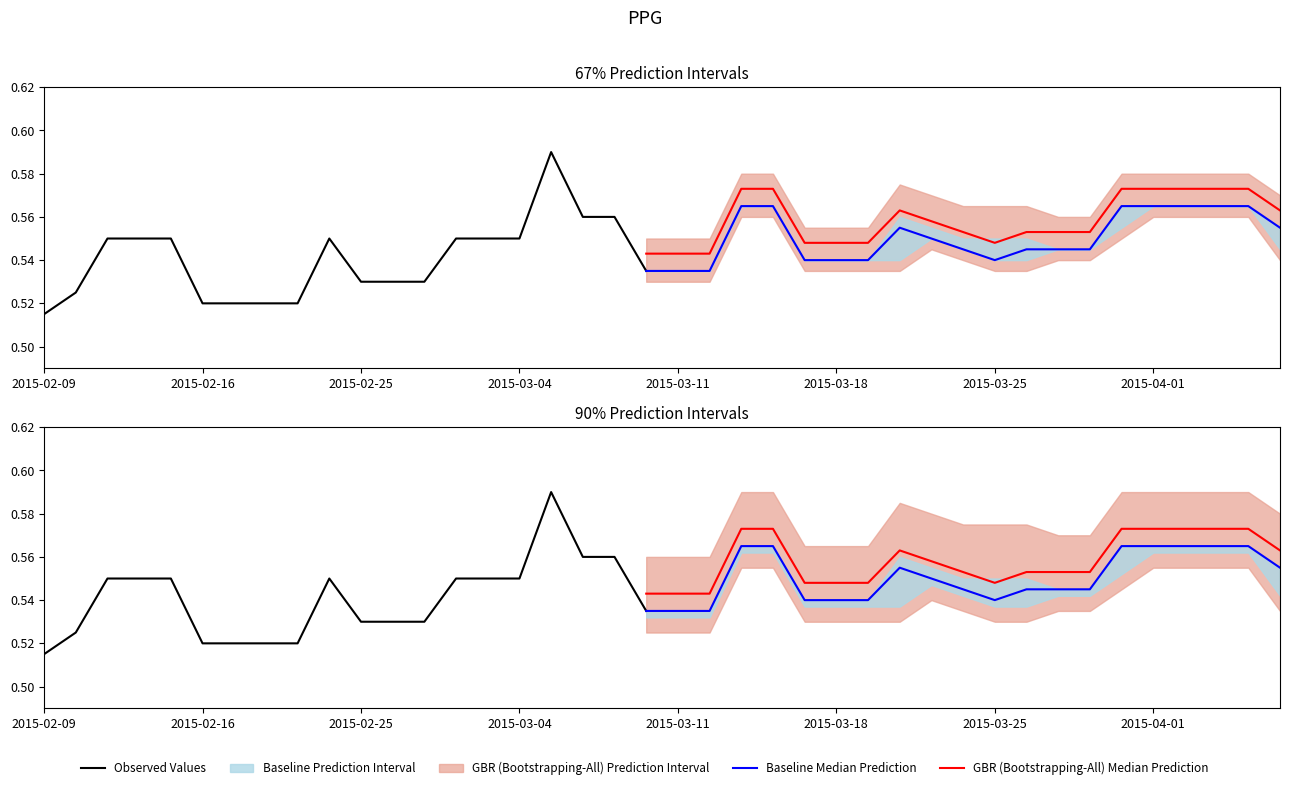

What is the lowest value of the Observed Values series?

0.5